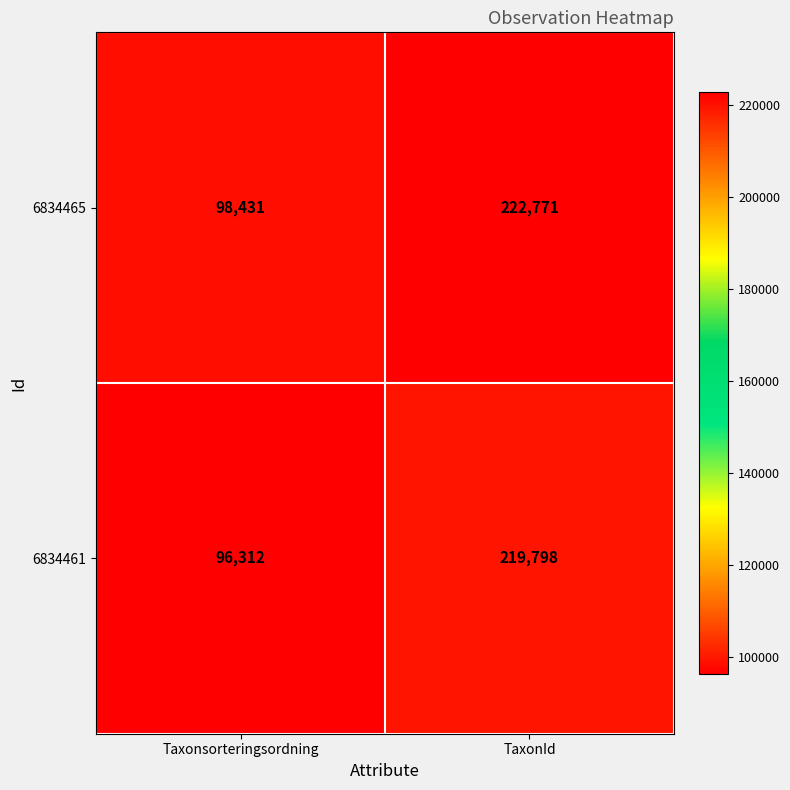

How many data points does each series have?

2